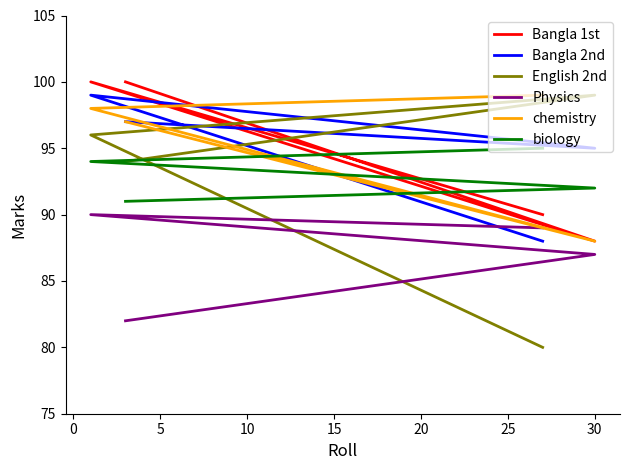

Reading left to right, transcribe all the data shown in this chart.

Bangla 1st: 90	100	88	100
Bangla 2nd: 88	99	95	97
English 2nd: 80	96	99	94
Physics: 89	90	87	82
chemistry: 99	98	88	97
biology: 95	94	92	91